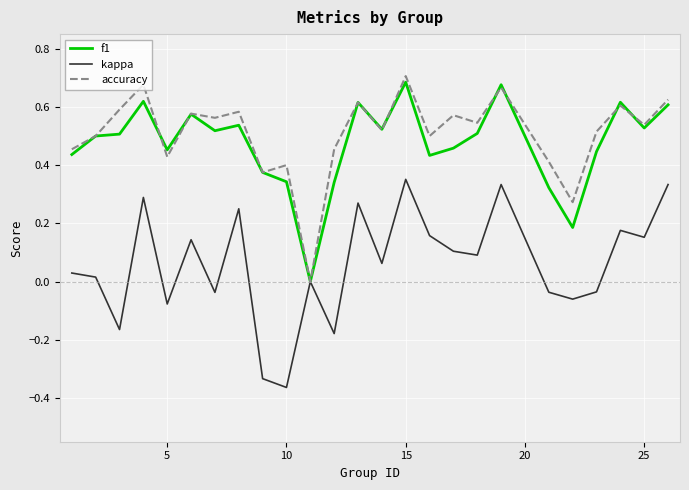

What are all the series names shown in the legend?

f1, kappa, accuracy